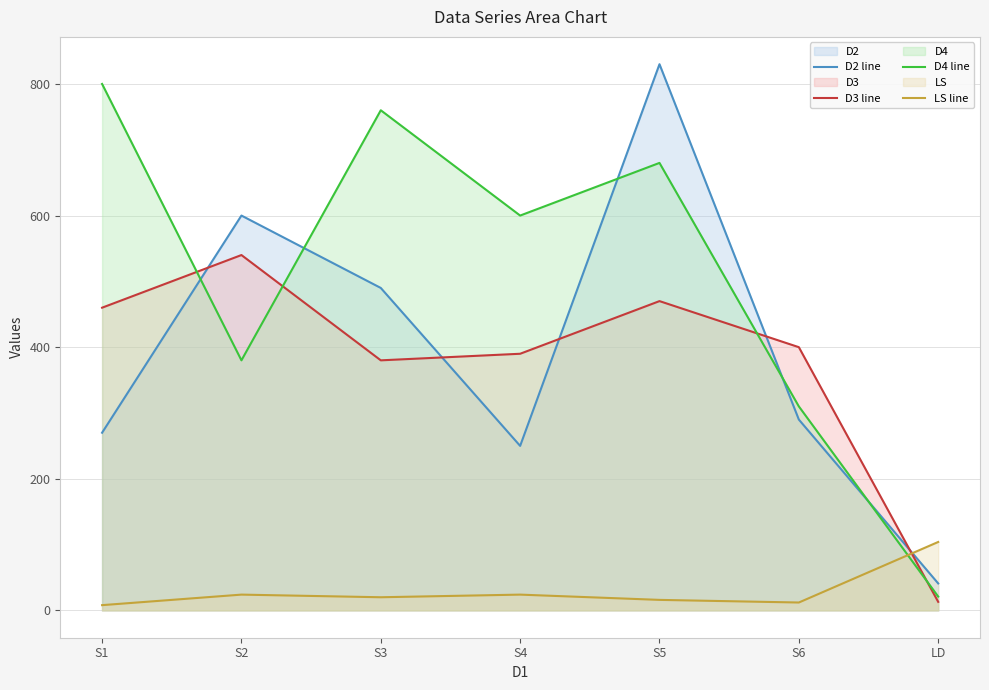

What is the maximum value shown in the chart?

830